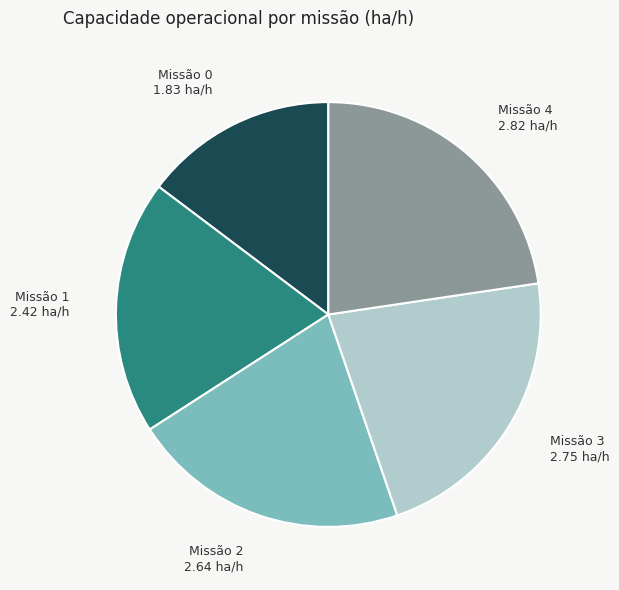

Which has a higher value, Missão 4 2.82 ha/h or Missão 1 2.42 ha/h?

Missão 4 2.82 ha/h